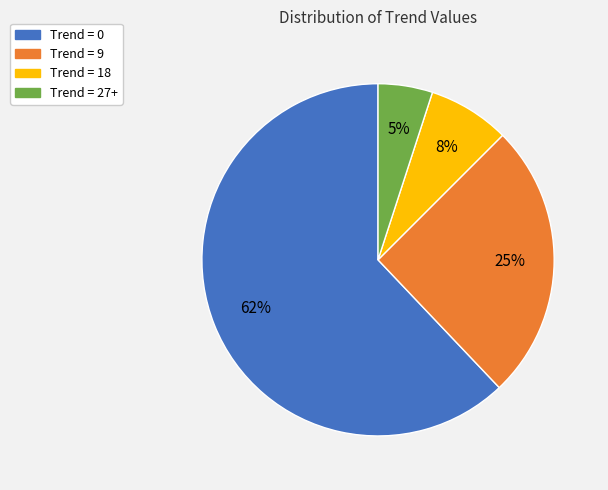

Count the number of slices in the pie.

4